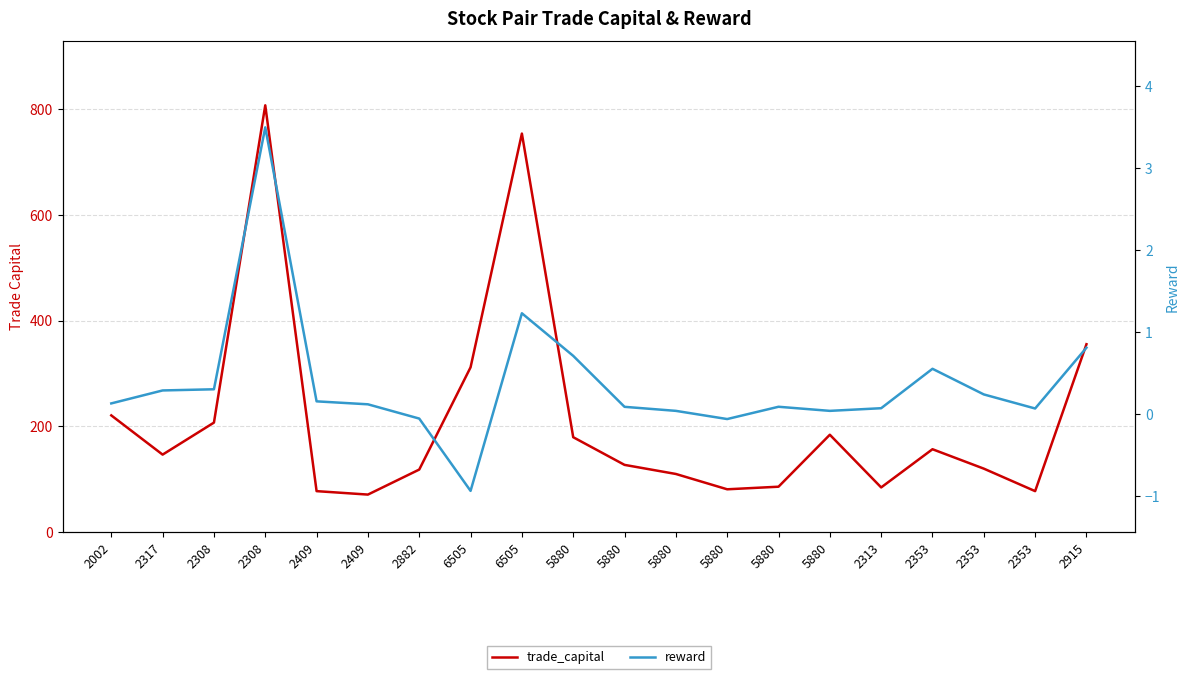

Which has a higher value, 5880 or 5880?

5880